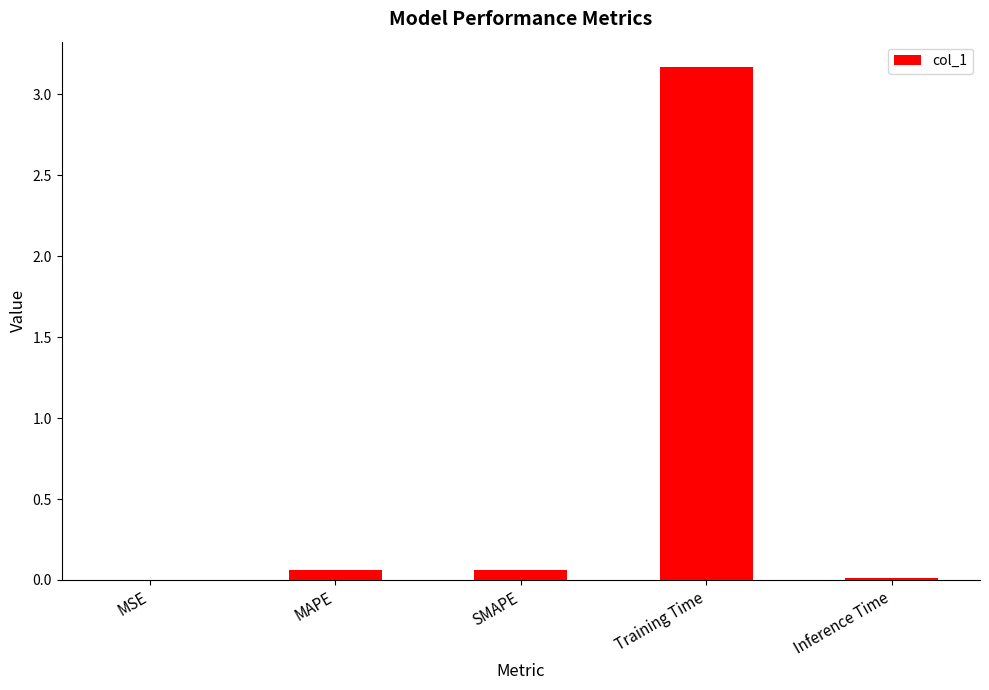

What is the sum of all values?

3.3